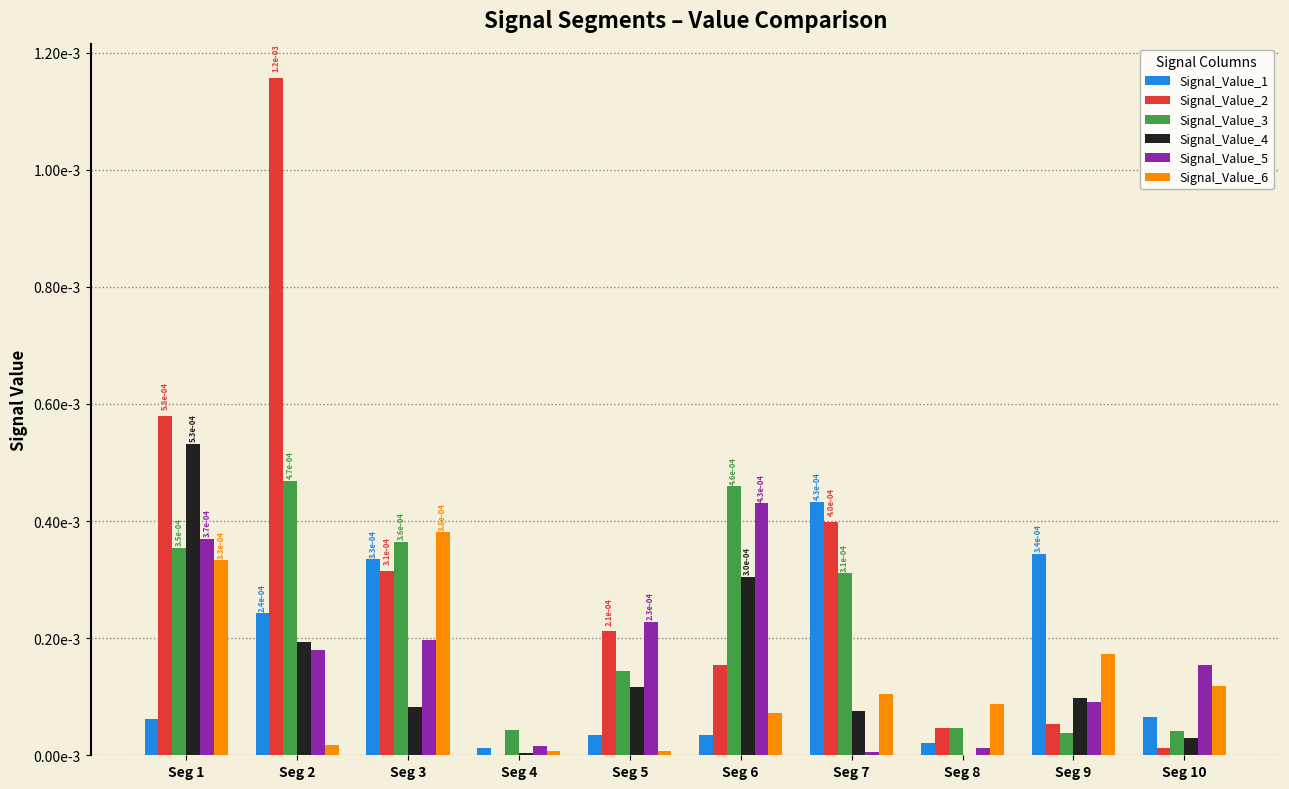

The Signal_Value_2 series shows 0.0 at Seg 4. True or false?

False